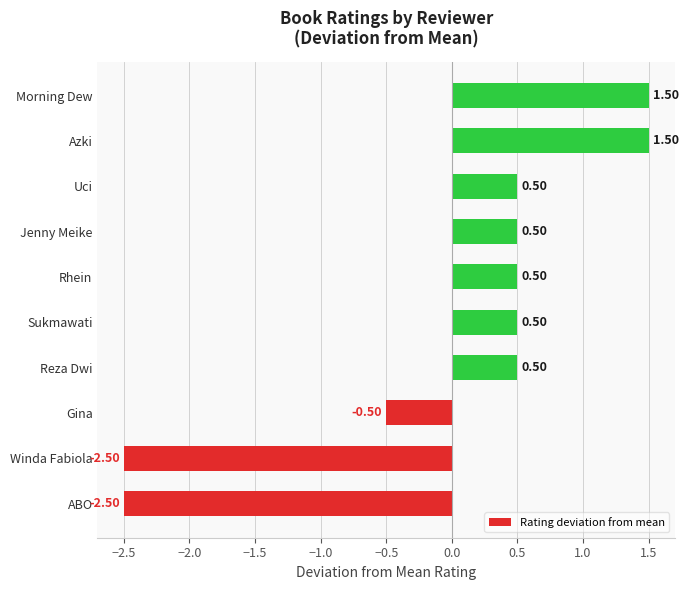

What is the difference between the maximum and minimum values?

4.0